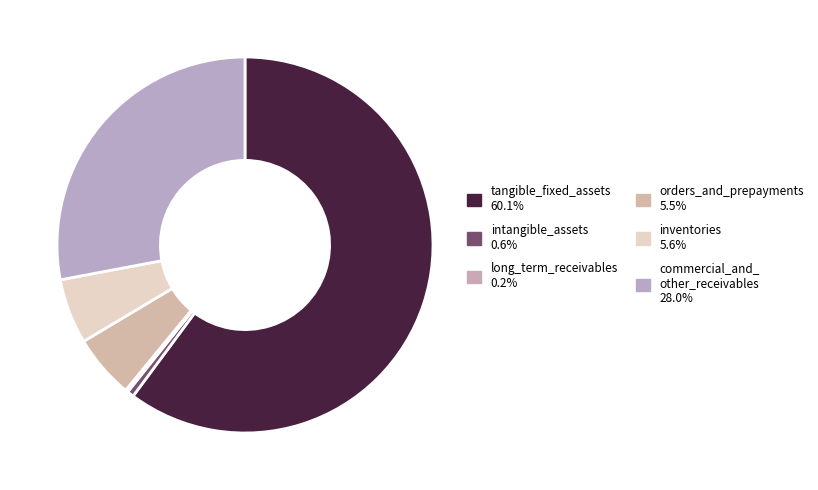

How many slices are in this pie chart?

6